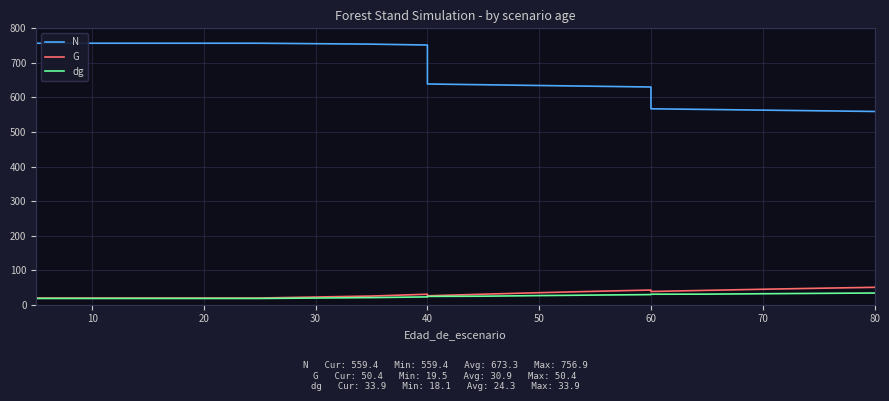

Reading right to left, list all the values displayed in this chart.

N: 559.4	561.3	563.2	565.2	567.1	630.2	632.3	634.5	636.7	638.9	751.7	754.3	756.9	756.9	756.9	756.9	756.9	756.9	756.9
G: 50.4	47.7	44.8	41.6	38.2	42.5	38.8	34.8	30.5	25.8	30.4	25.1	19.5	19.5	19.5	19.5	19.5	19.5	19.5
dg: 33.9	32.9	31.8	30.6	30.4	29.3	28.0	26.4	24.7	24.1	22.7	20.6	18.1	18.1	18.1	18.1	18.1	18.1	18.1